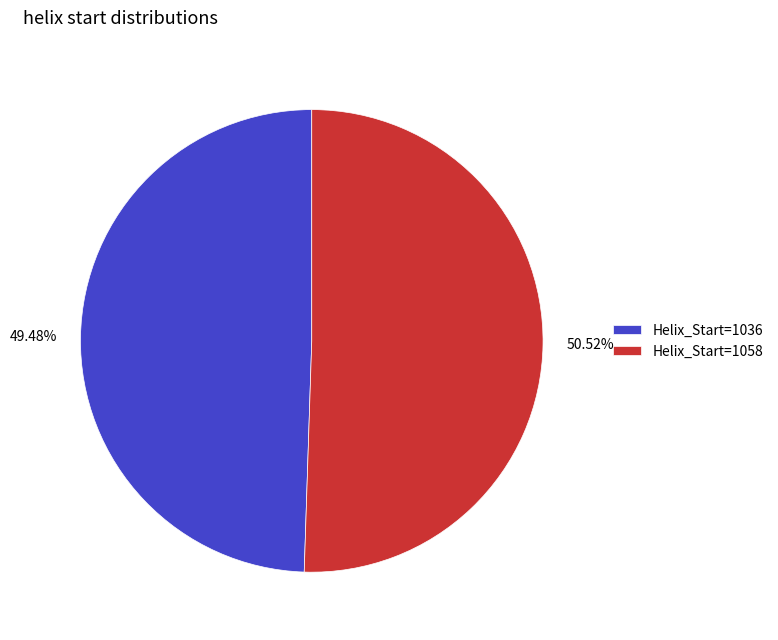

Do 50.52% and 49.48% together represent more than half of the pie?

Yes